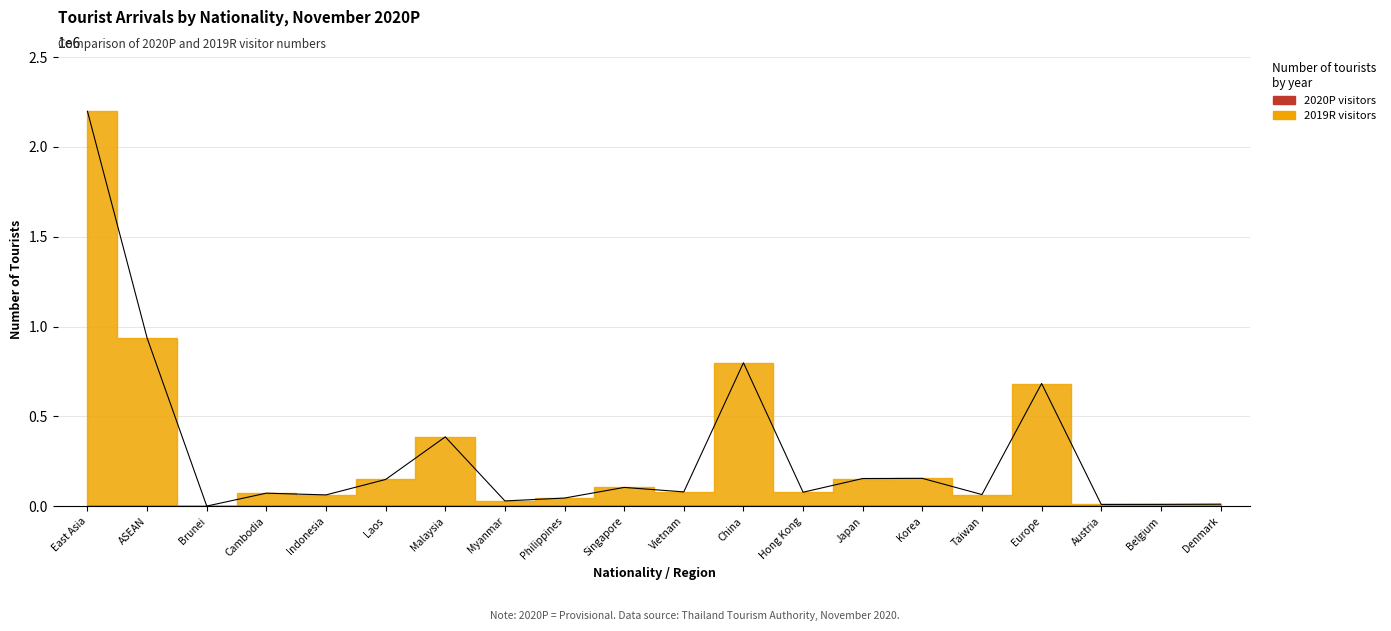

List the labels in order of value, largest first.

East Asia, ASEAN, China, Europe, Malaysia, Korea, Japan, Laos, Singapore, Vietnam, Hong Kong, Cambodia, Taiwan, Indonesia, Philippines, Myanmar, Denmark, Belgium, Austria, Brunei